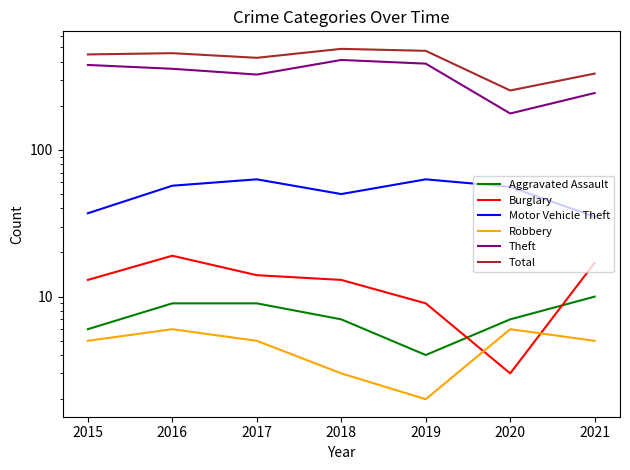

Reading right to left, what are all the values shown in this chart?

Aggravated Assault: 2021=10	2020=7	2019=4	2018=7	2017=9	2016=9	2015=6
Burglary: 2021=17	2020=3	2019=9	2018=13	2017=14	2016=19	2015=13
Motor Vehicle Theft: 2021=35	2020=56	2019=63	2018=50	2017=63	2016=57	2015=37
Robbery: 2021=5	2020=6	2019=2	2018=3	2017=5	2016=6	2015=5
Theft: 2021=244	2020=177	2019=387	2018=410	2017=326	2016=357	2015=379
Total: 2021=331	2020=254	2019=473	2018=488	2017=424	2016=456	2015=447